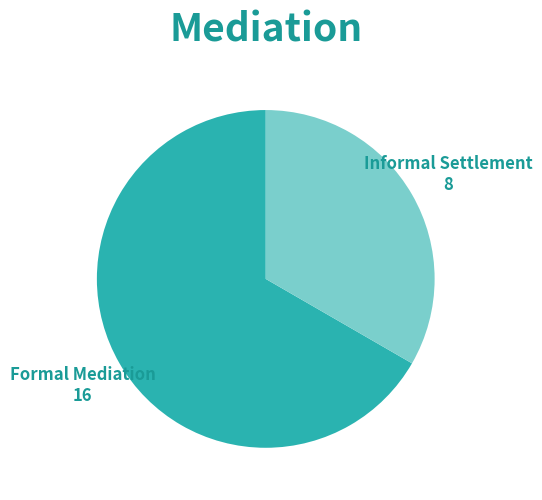

Does any single category account for the majority?

Yes